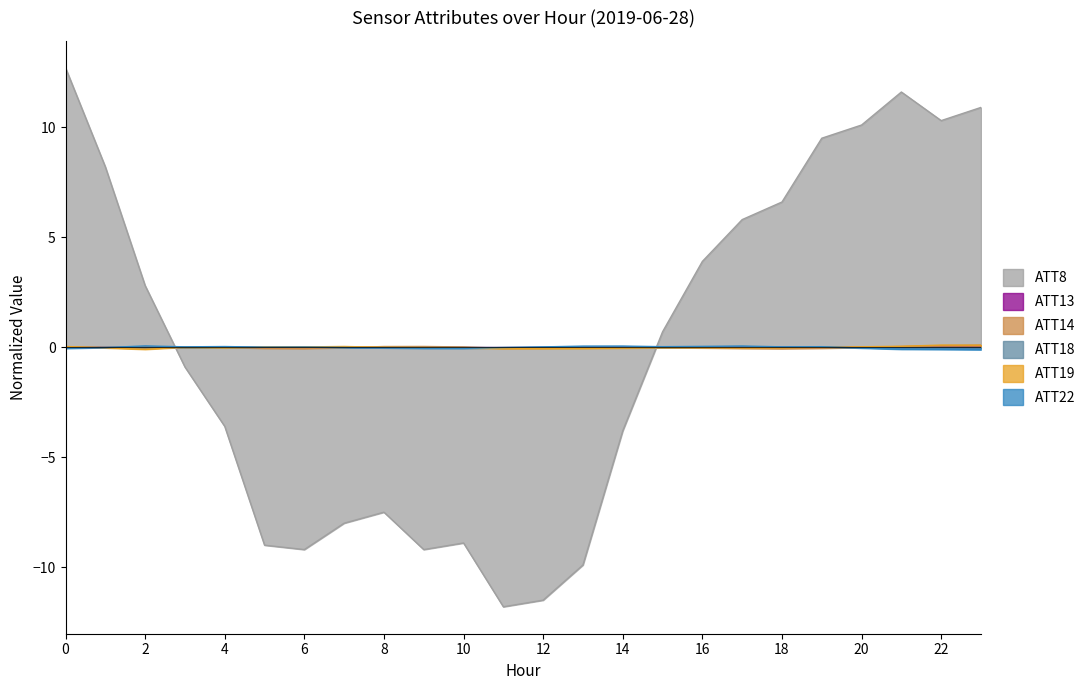

Does the chart display data point markers on the line(s)?

No